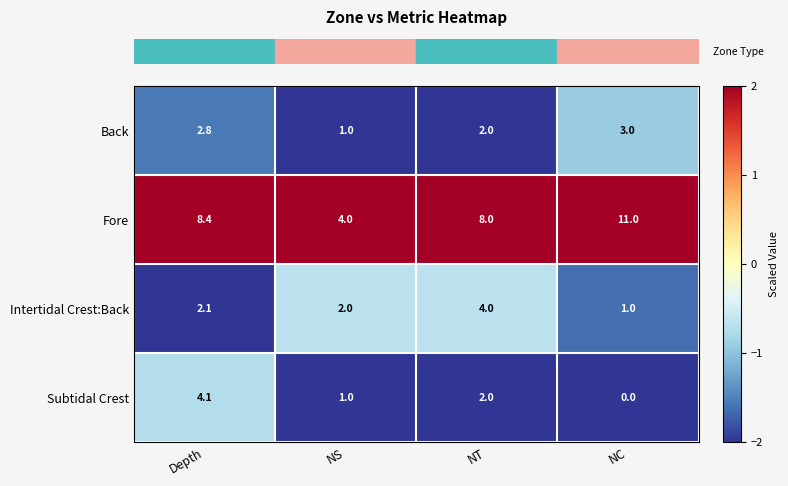

Which label corresponds to the largest value in the chart?

NC